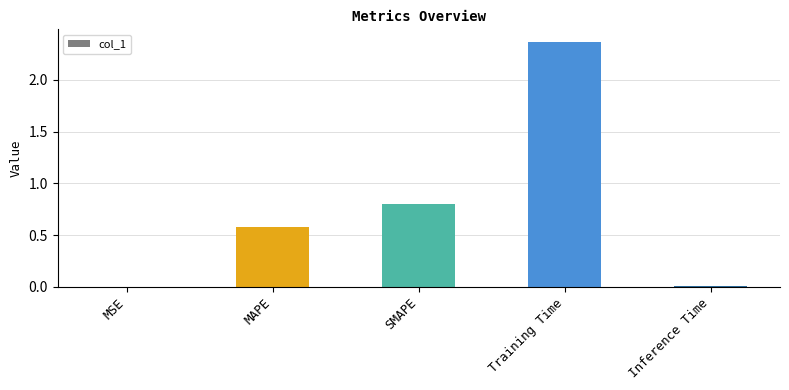

What is the sum of the values at MAPE and Training Time?

2.9